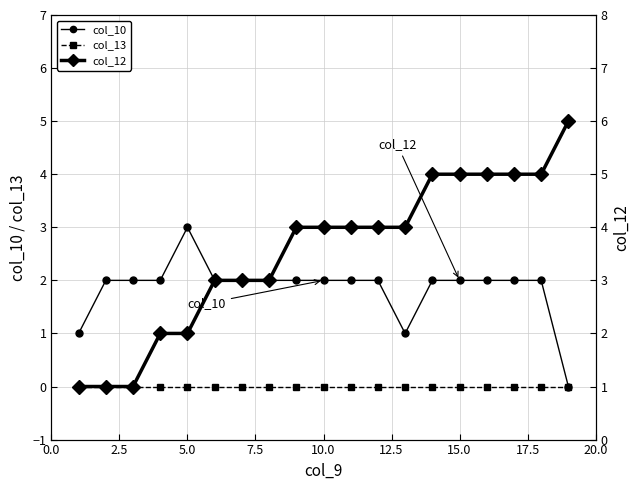

How many col_10 values are between 2 and 3?

16